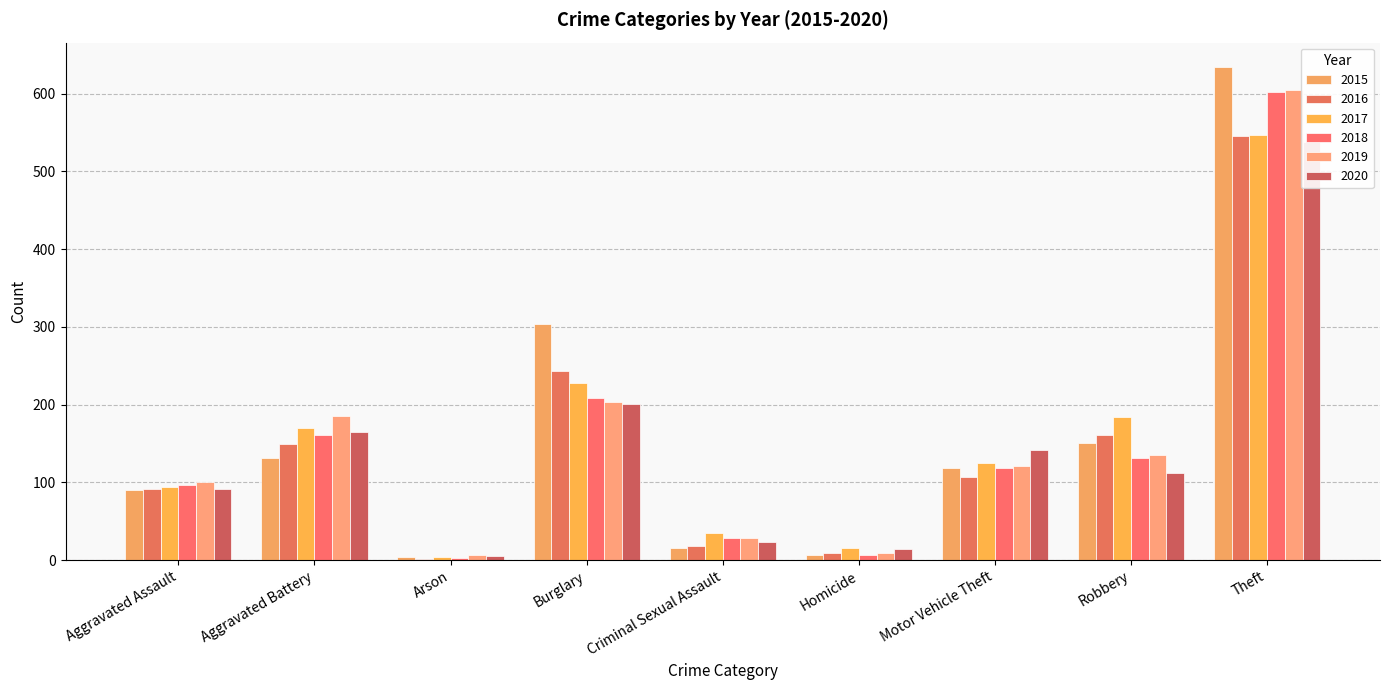

At which label is 2019 closest to 305?

Burglary